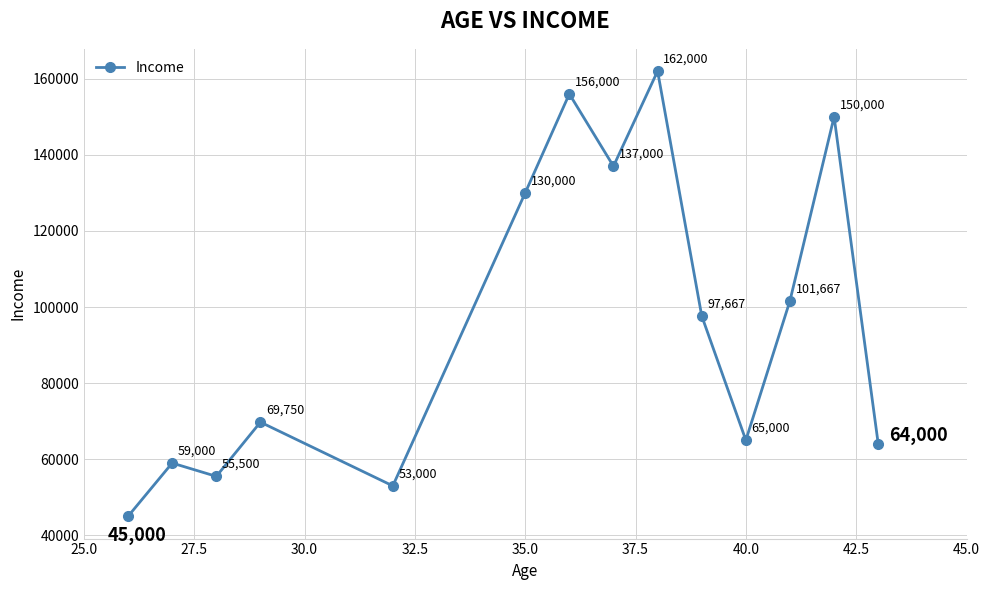

What is the difference between the maximum and minimum values?

117000